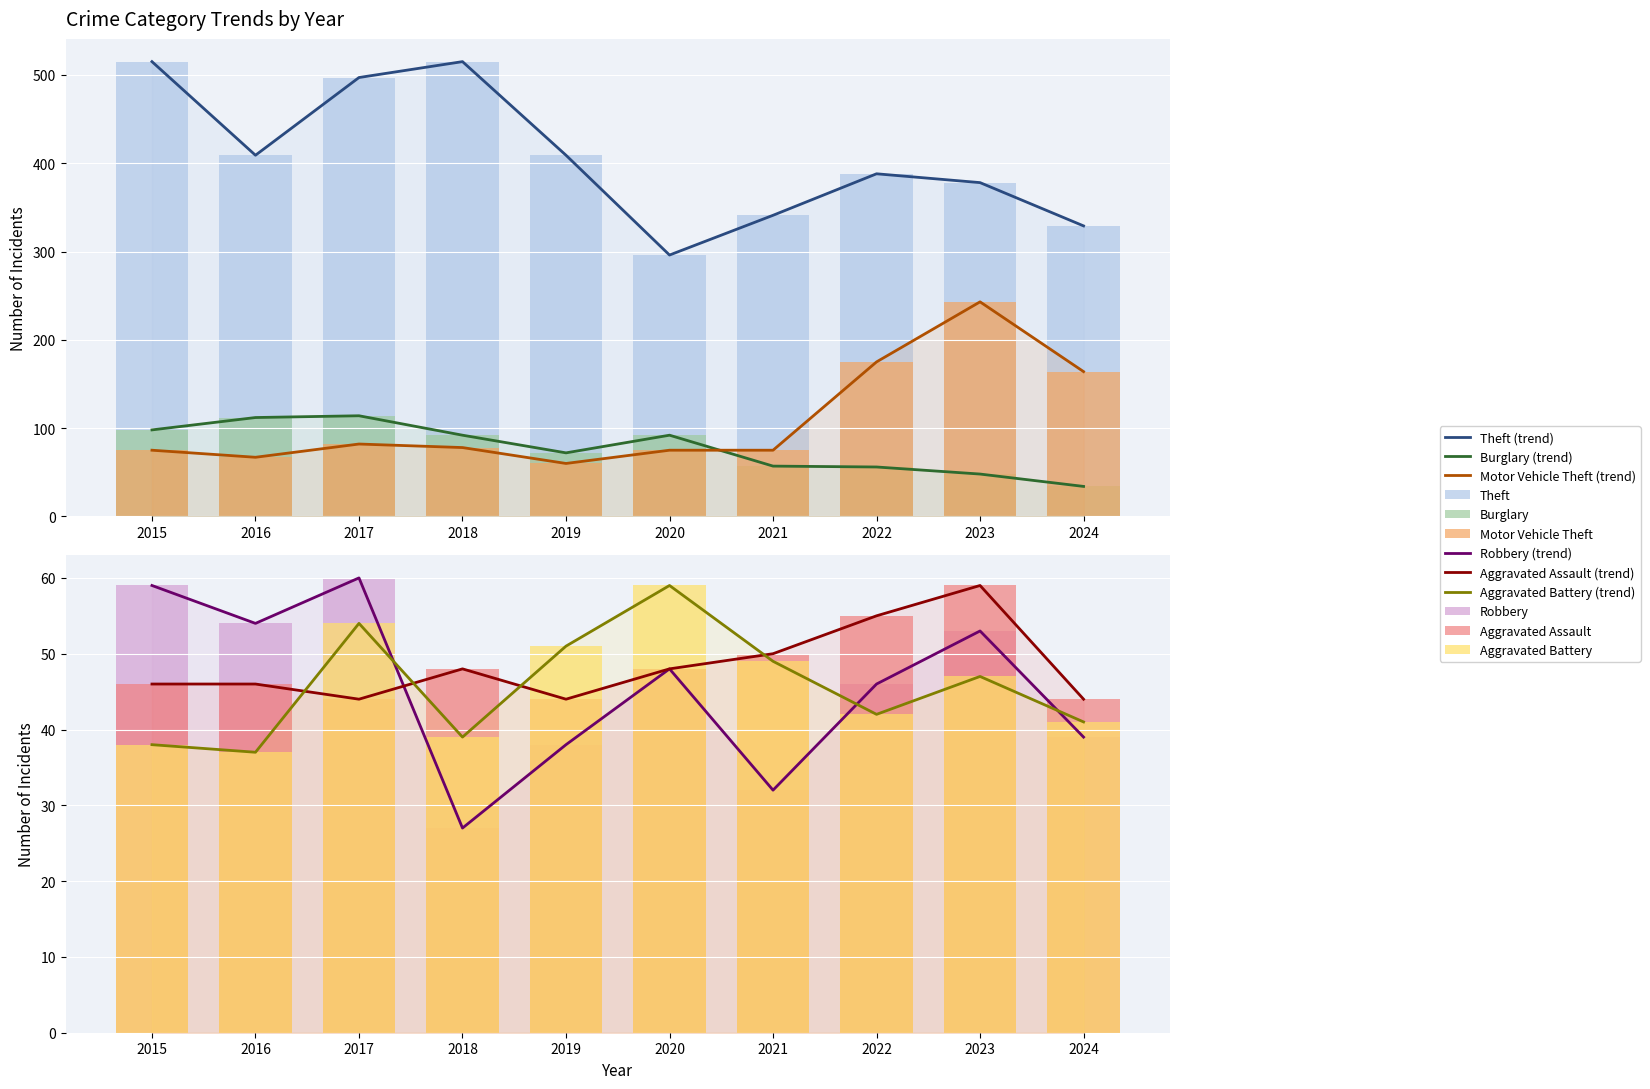

At 2024, list the series in order from largest to smallest.

Theft, Motor Vehicle Theft, Aggravated Assault, Aggravated Battery, Robbery, Burglary